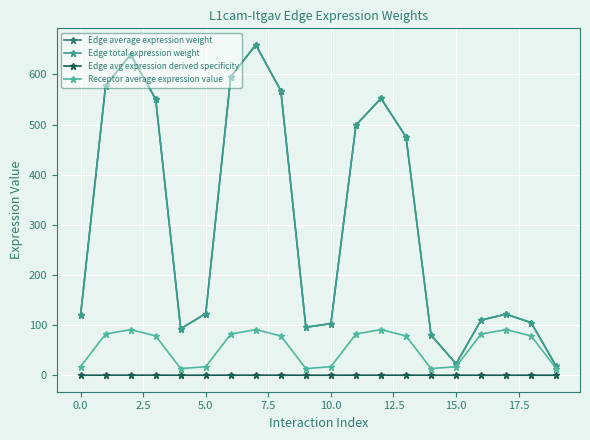

Reading right to left, transcribe all the data shown in this chart.

Edge average expression weight: 17.7	104.8	121.7	110.0	22.7	80.1	475.4	552.1	498.8	102.9	95.6	567.3	658.9	595.3	122.8	92.8	550.6	639.5	577.7	119.2
Edge total expression weight: 17.7	104.8	121.7	110.0	22.7	80.1	475.4	552.1	498.8	102.9	95.6	567.3	658.9	595.3	122.8	92.8	550.6	639.5	577.7	119.2
Edge avg expression derived specificity: 0.0	0.0	0.0	0.0	0.0	0.0	0.1	0.1	0.1	0.0	0.0	0.1	0.1	0.1	0.0	0.0	0.1	0.1	0.1	0.0
Receptor average expression value: 13.2	78.3	90.9	82.2	16.9	13.2	78.3	90.9	82.2	16.9	13.2	78.3	90.9	82.2	16.9	13.2	78.3	90.9	82.2	16.9